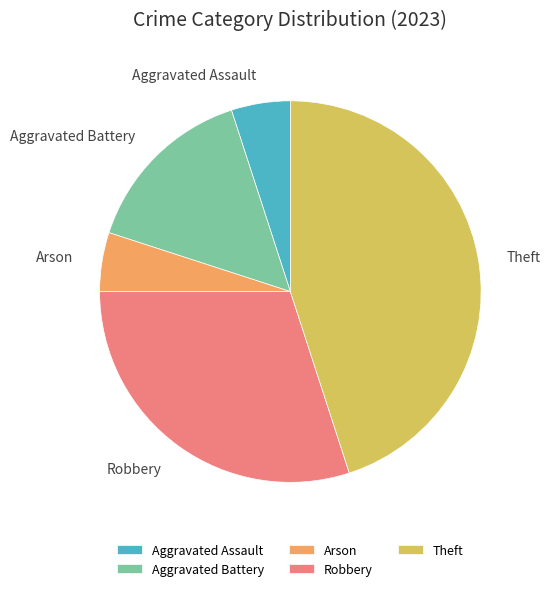

Is it true that Aggravated Battery is 15% of the pie?

True